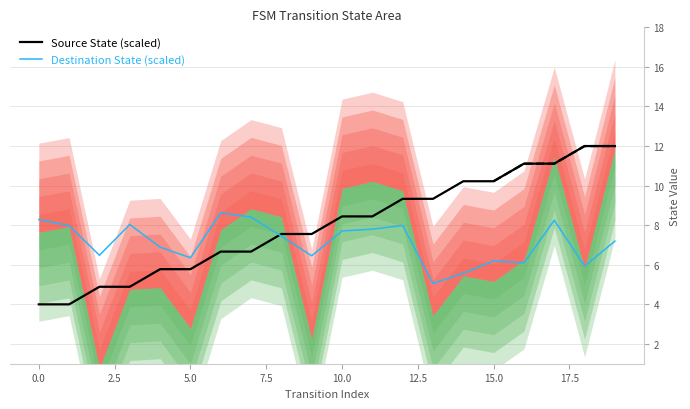

Is it true that Source State (scaled) equals 11.1 at 16?

True